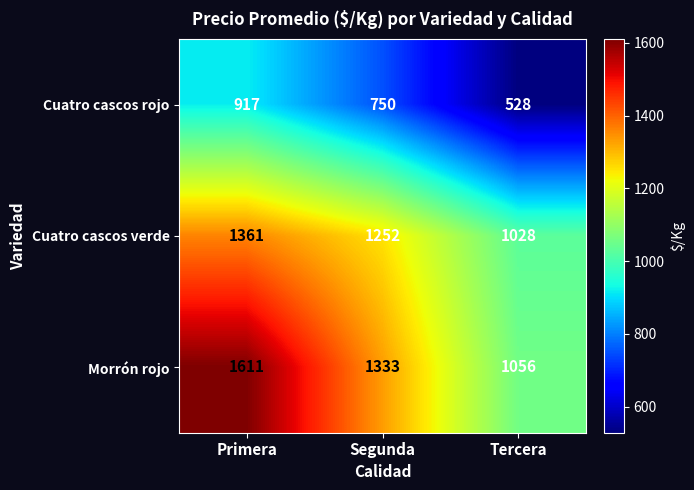

Is the value of Cuatro cascos verde at Segunda greater than the value of Morrón rojo at Tercera?

Yes